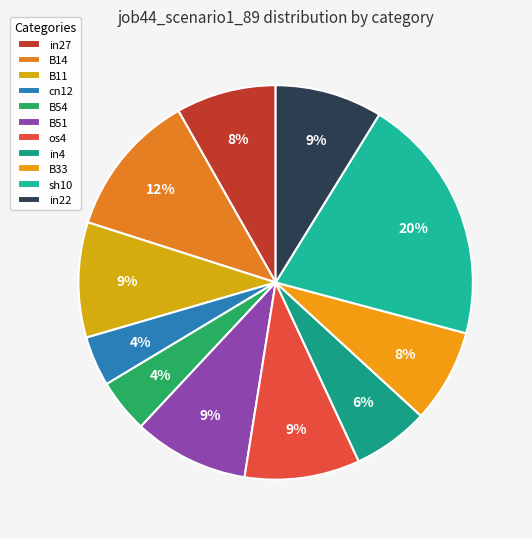

Count the number of slices in the pie.

11